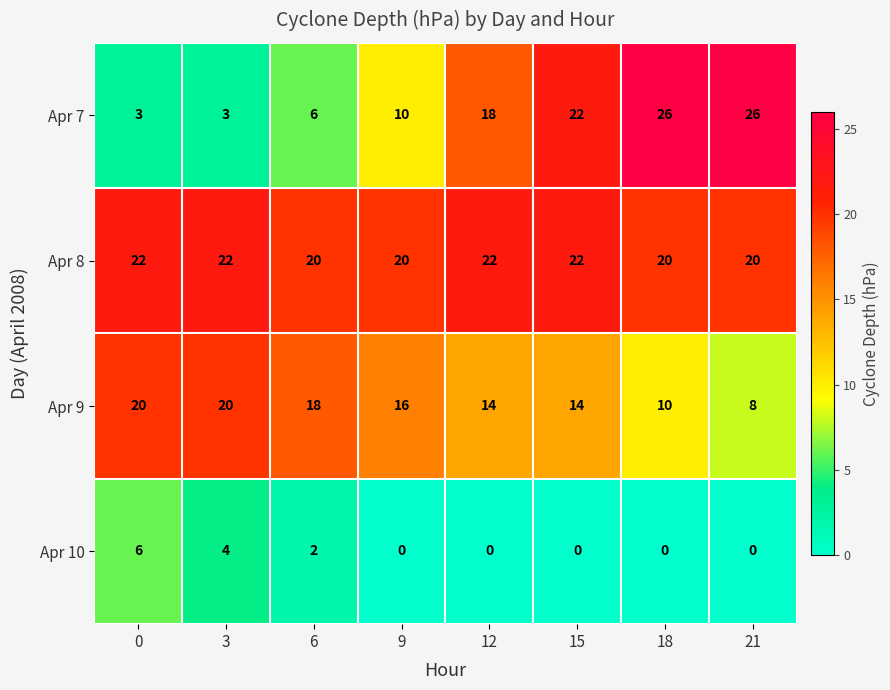

The value of Apr 10 at 9 is 0. True or false?

True